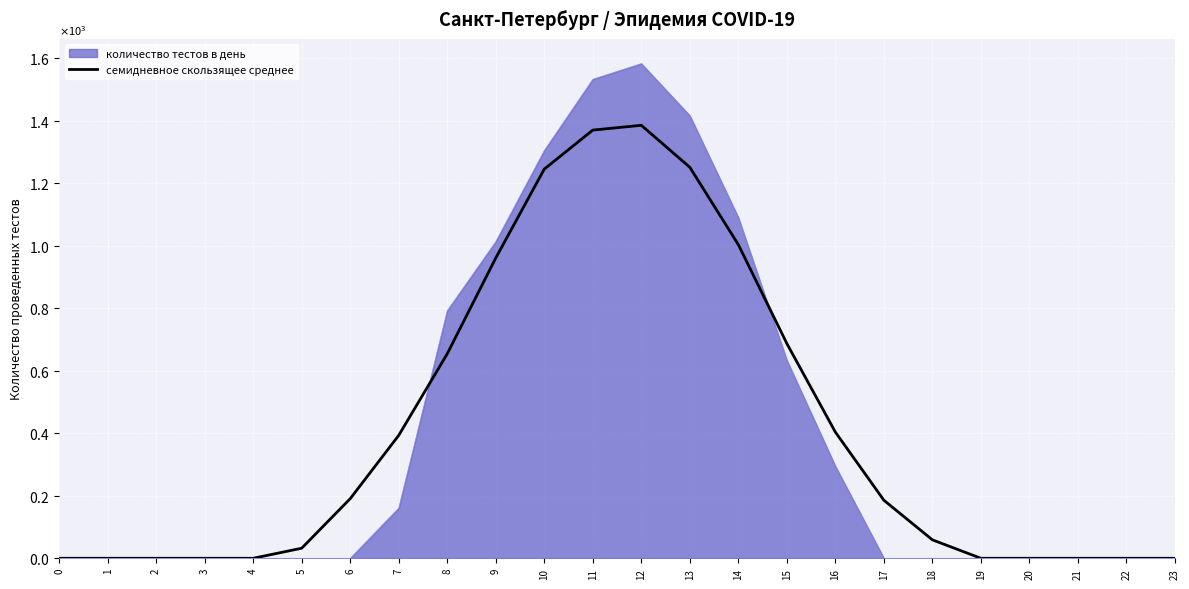

Does the chart display data point markers on the line(s)?

No